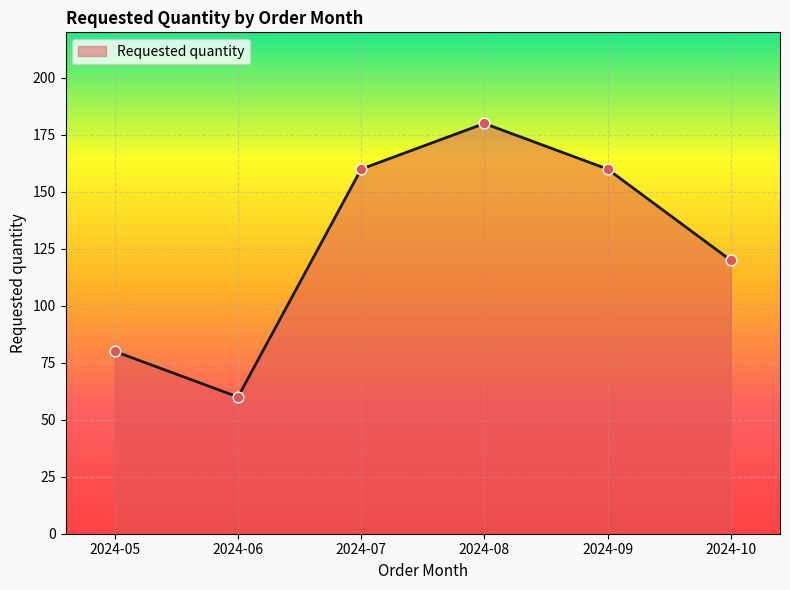

What is the change in value from 2024-06 to 2024-10?

+60